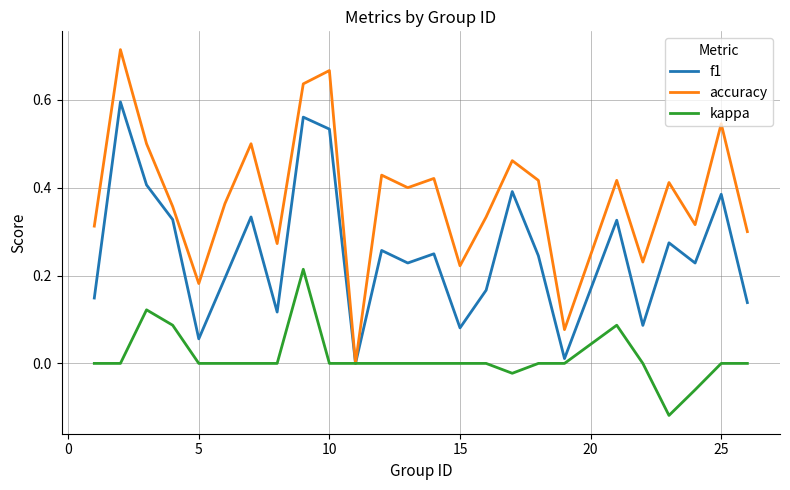

Which series has the largest total across all categories?

accuracy